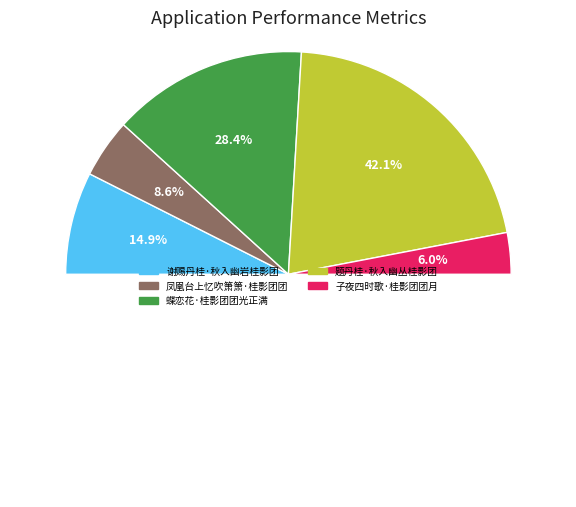

How many slices are in this pie chart?

5